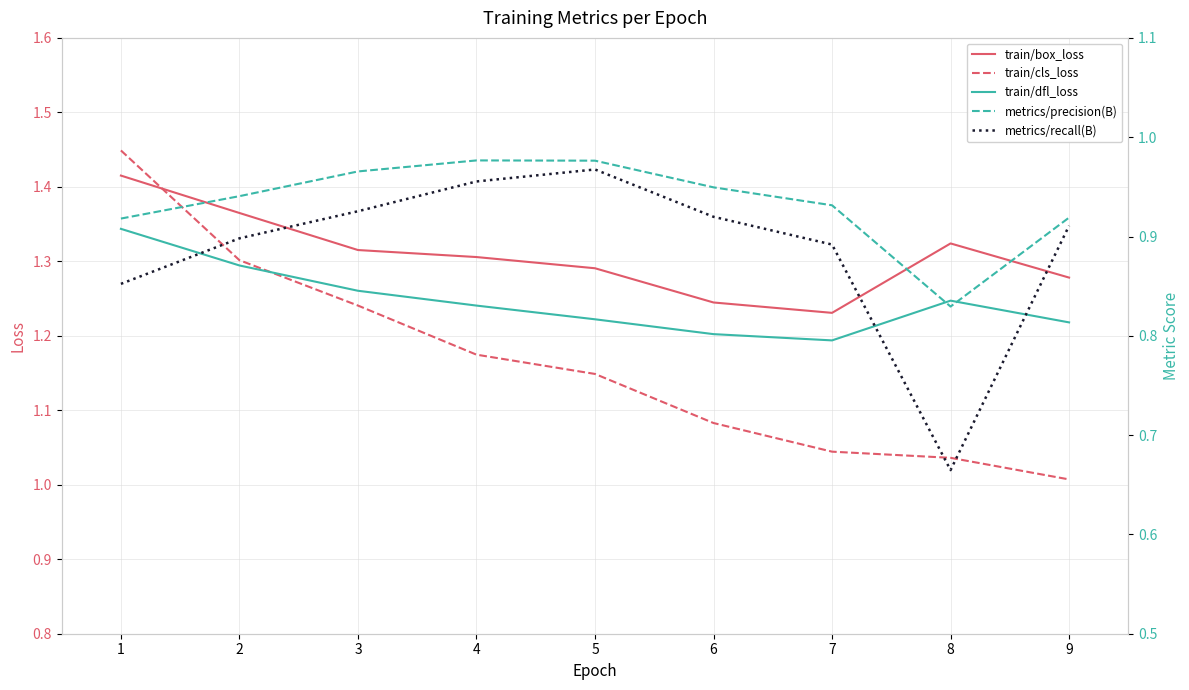

Is this an area chart (filled region under the line)?

No